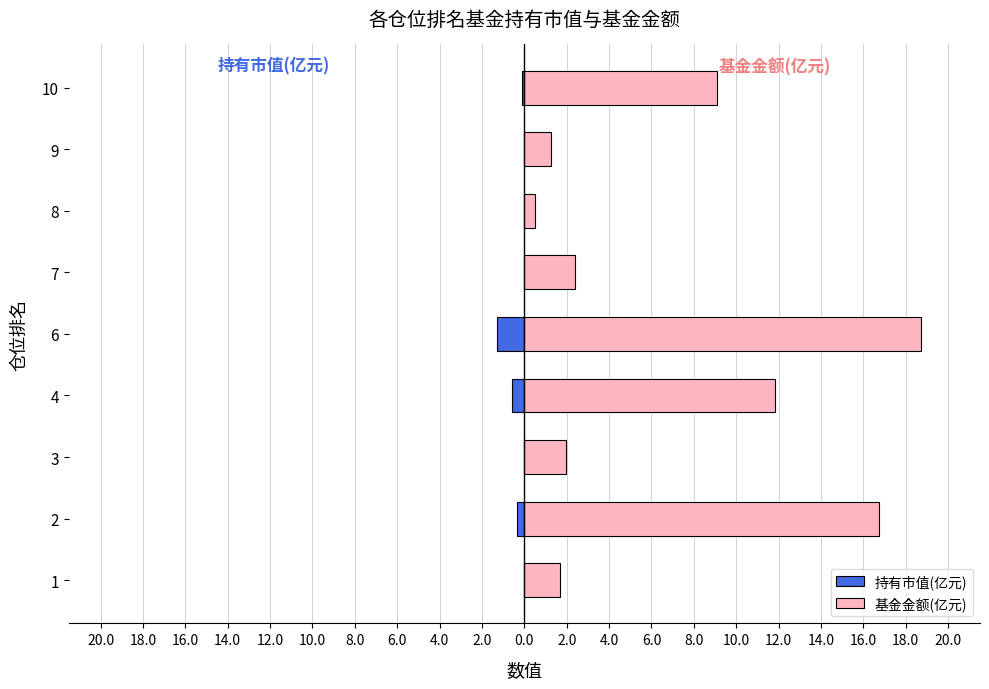

Which series has the largest range (max minus min)?

基金金额(亿元)